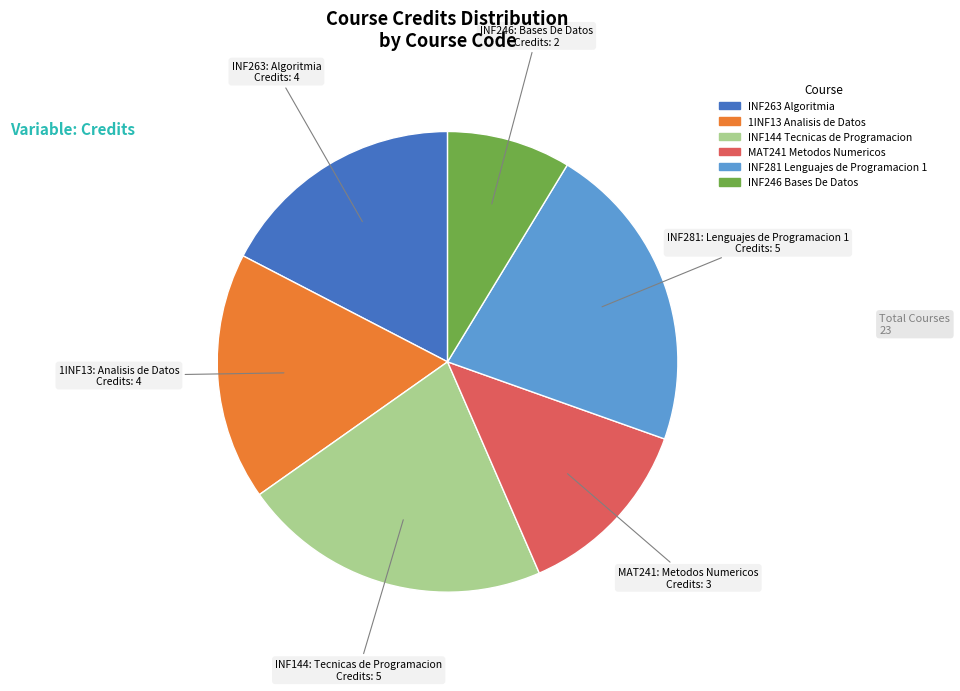

True or false: INF263 Algoritmia accounts for 17% of the total.

True